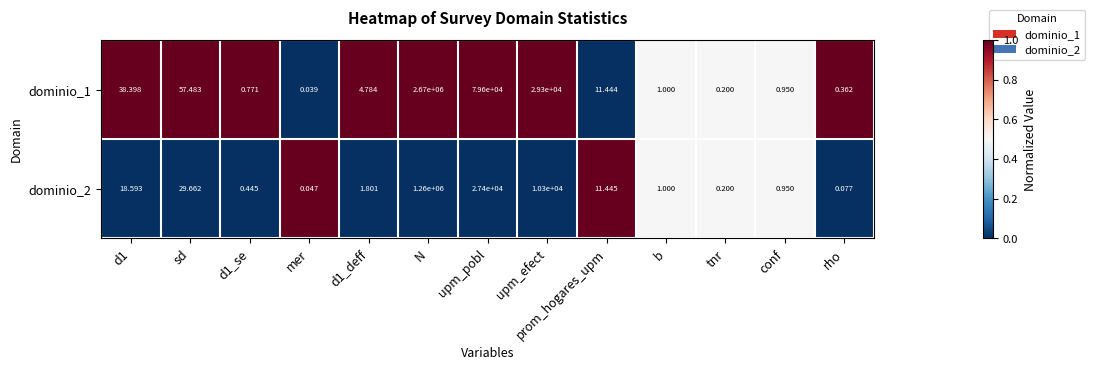

Where is dominio_1 nearest to the value 1335000?

upm_pobl